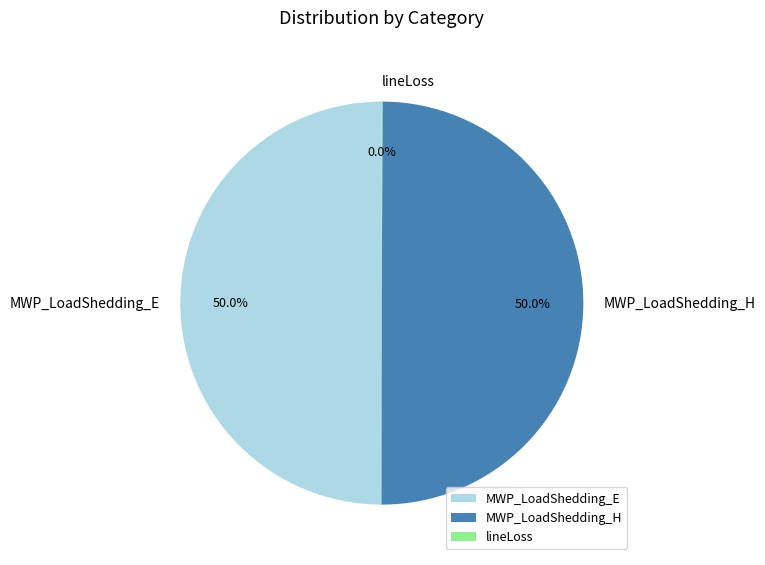

What percentage is NOT represented by MWP_LoadShedding_H?

50.0%